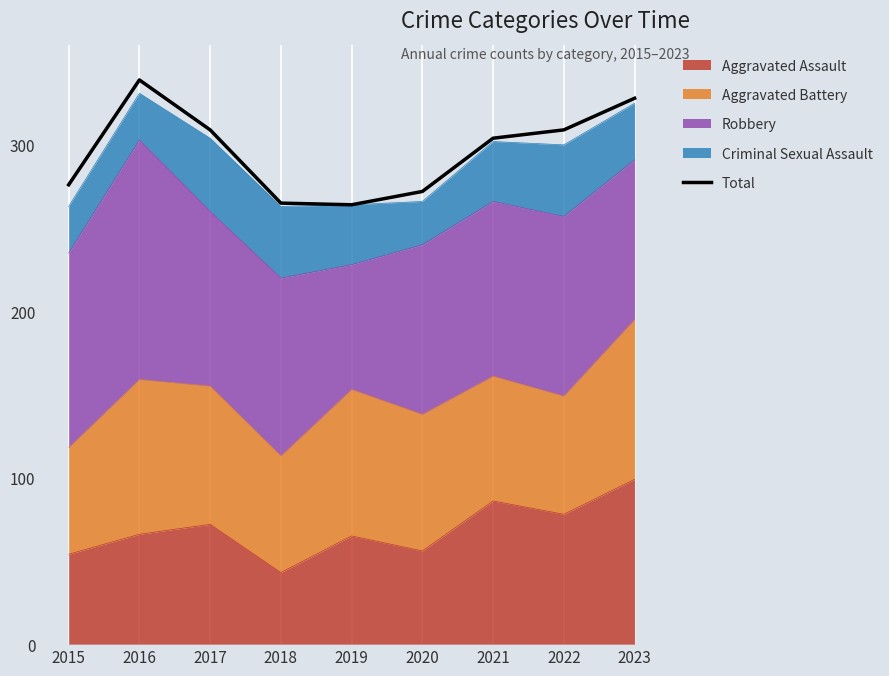

Reading left to right, transcribe all the data shown in this chart.

276	339	309	265	264	272	304	309	328